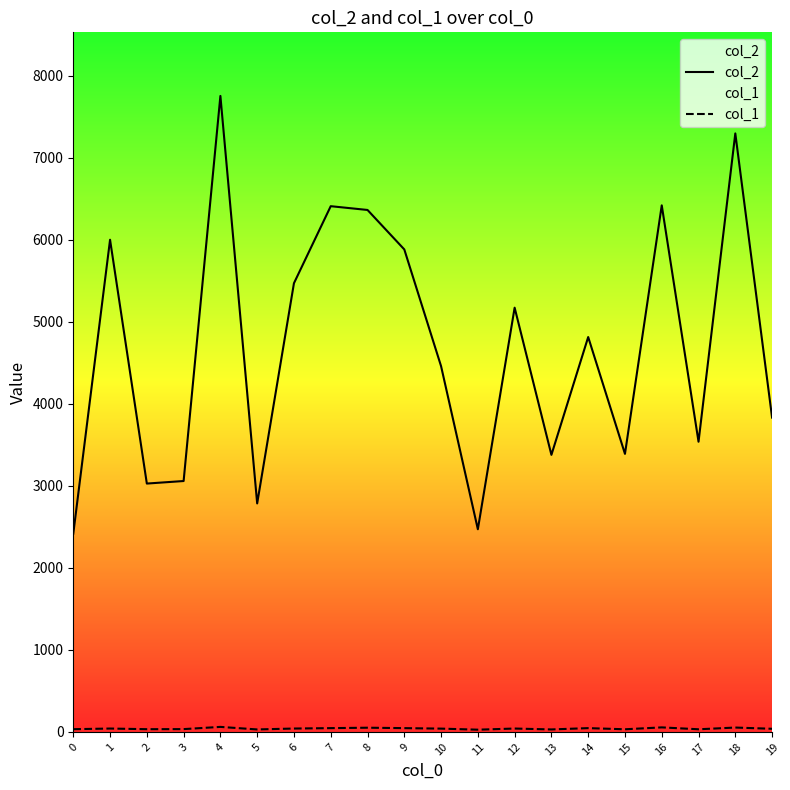

Where is col_1 nearest to the value 44?

7